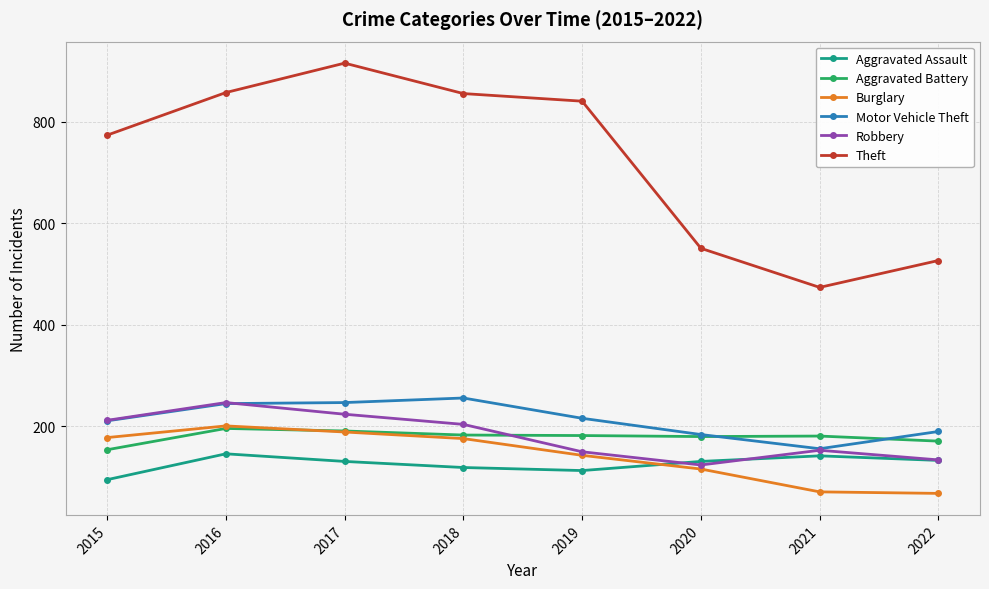

How many lines are shown in the chart?

6